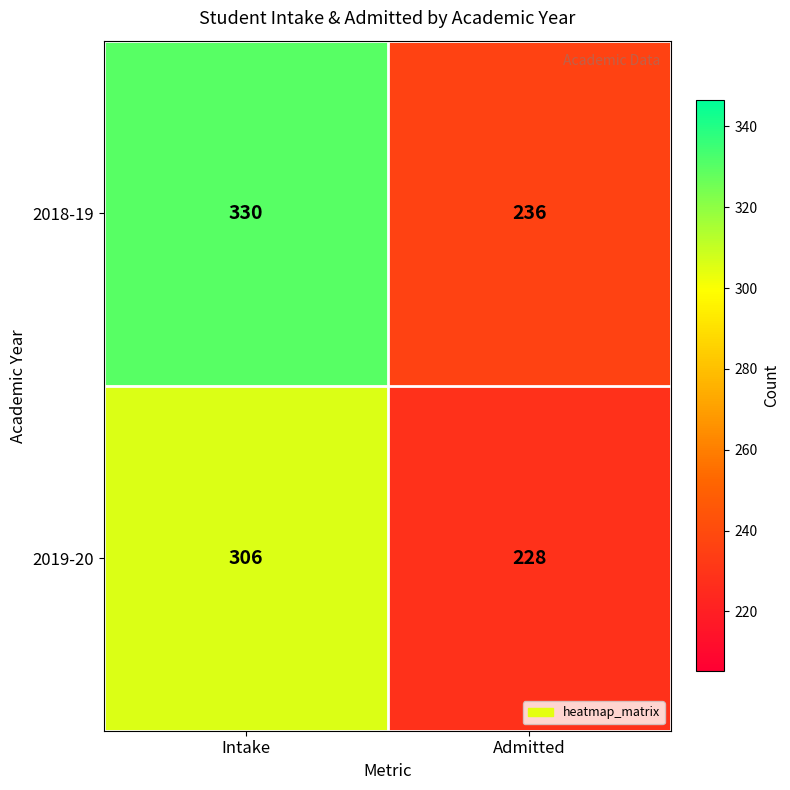

What is the average value of the 2018-19 series?

283